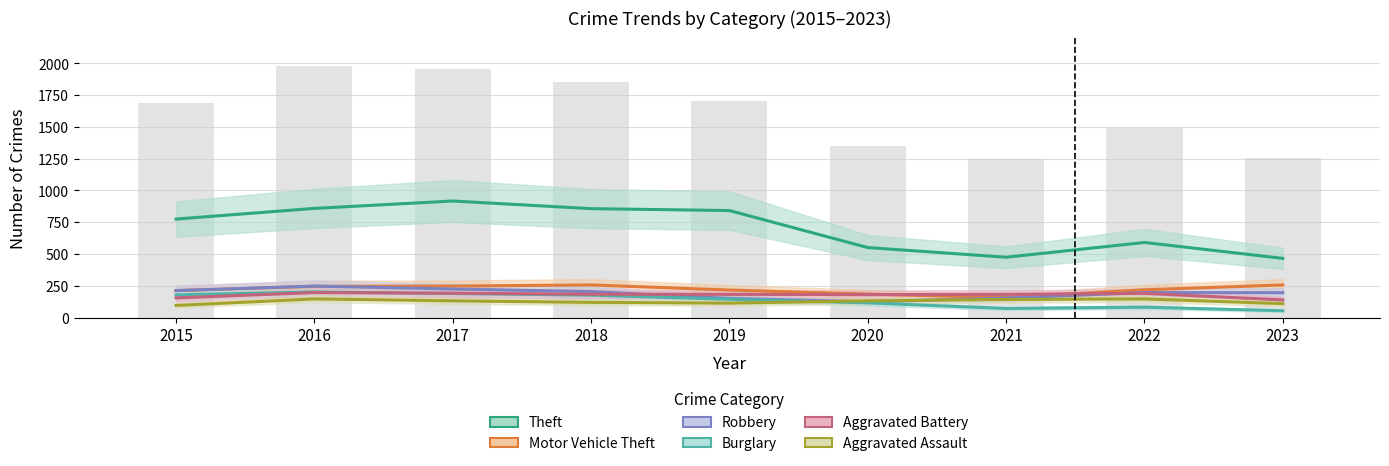

True or false: Aggravated Assault has a value of 195 at 2017.

False